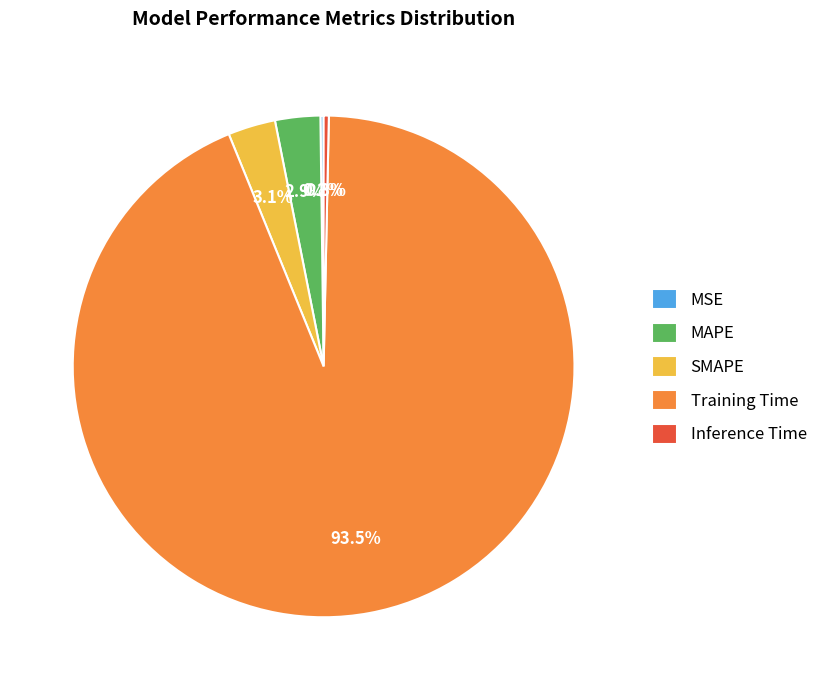

What is the largest slice in the pie chart?

Training Time